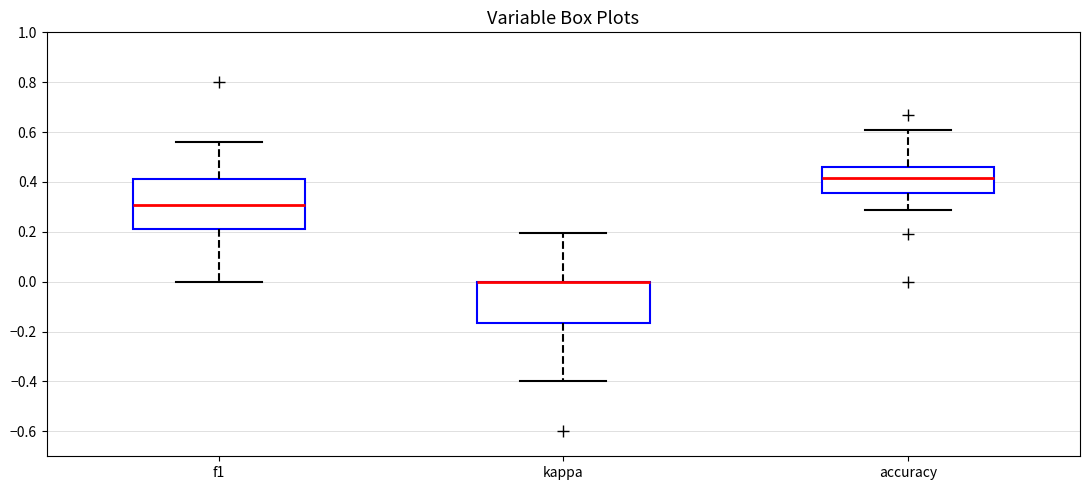

Reading left to right, read every box against the y-axis: the position of its median line, the range the box covers, and the ends of its whiskers. The values are not printed on the chart, so give them approximately, as read against the axis.

f1: median 0.30, box 0.22 to 0.42, whiskers 0.00 to 0.56
kappa: median 0.00 (drawn on the box's upper edge), box -0.16 to 0.00, whiskers -0.40 to 0.20
accuracy: median 0.42, box 0.36 to 0.46, whiskers 0.28 to 0.60